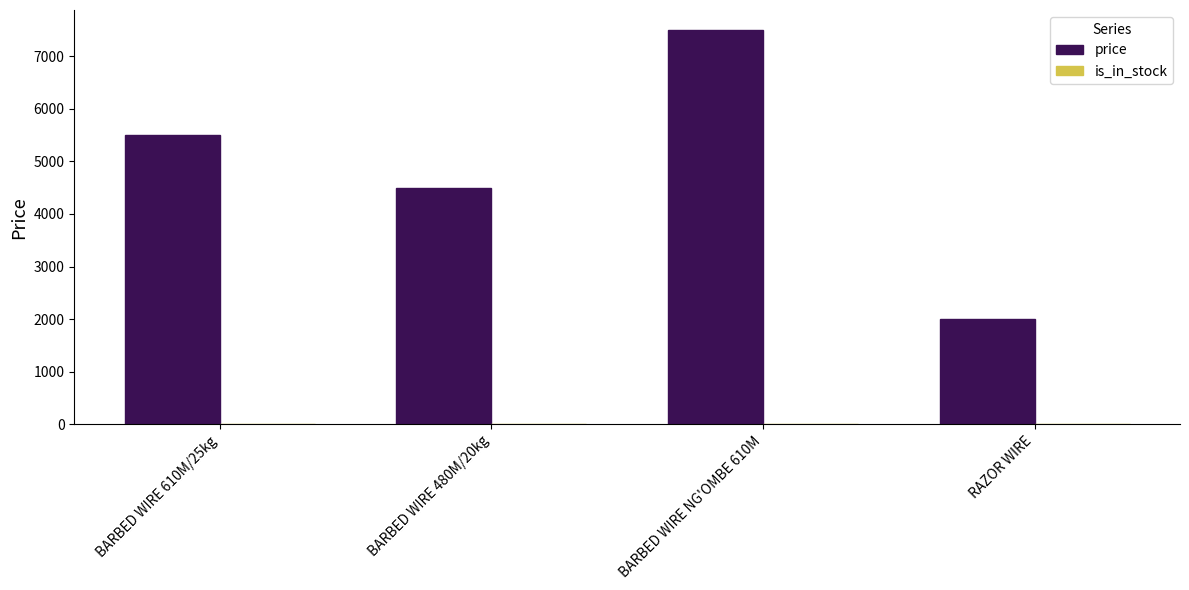

Which series has the largest total across all categories?

price